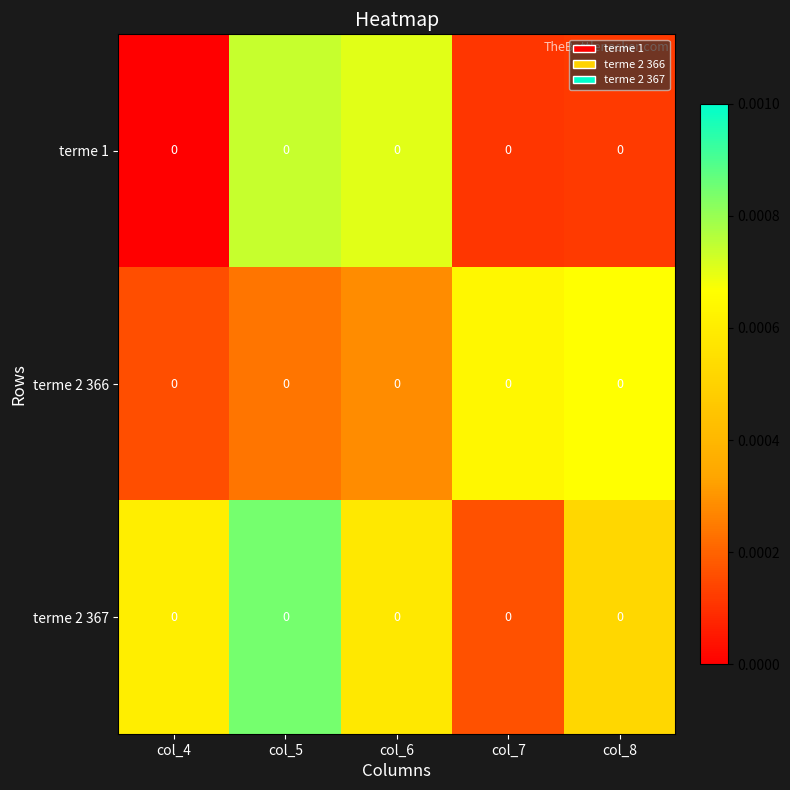

At which label is row_0 closest to 0?

col_4